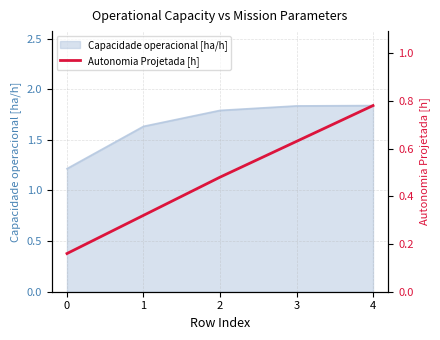

Which has a higher value, 0 or 1?

1